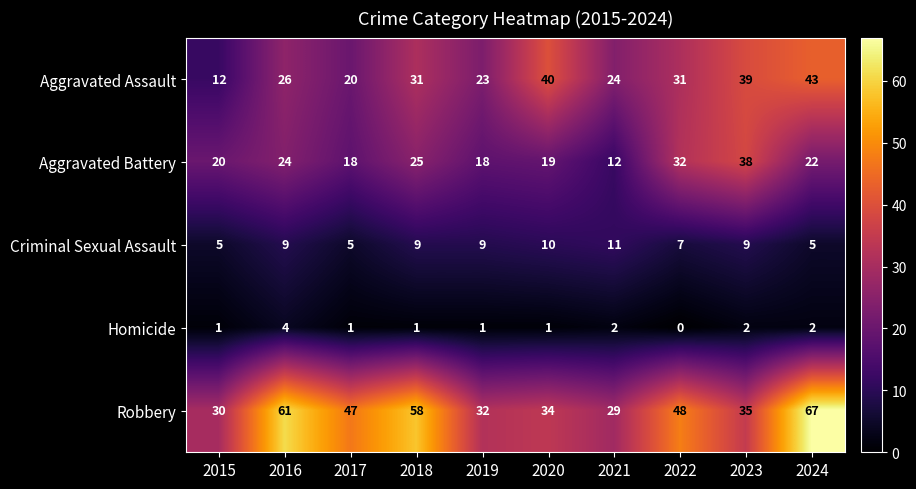

What is the total value across all series at 2022?

118